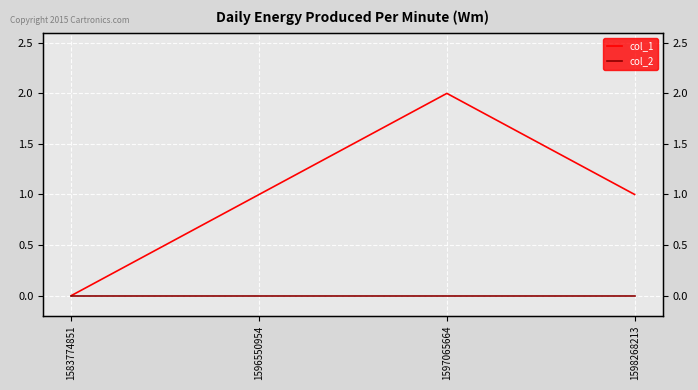

What is the total value across all series at 1596550954?

1